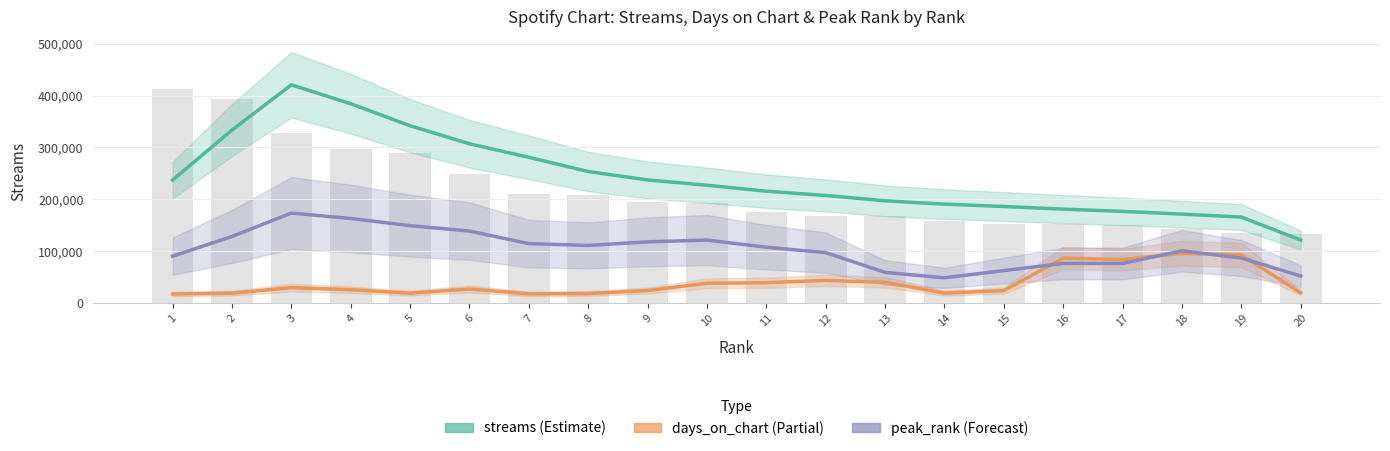

Are the bars horizontal?

No